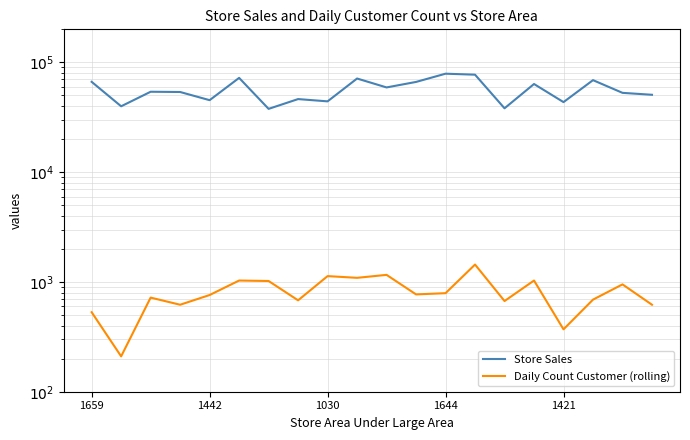

How many data points in Store Sales are less than 54010?

10